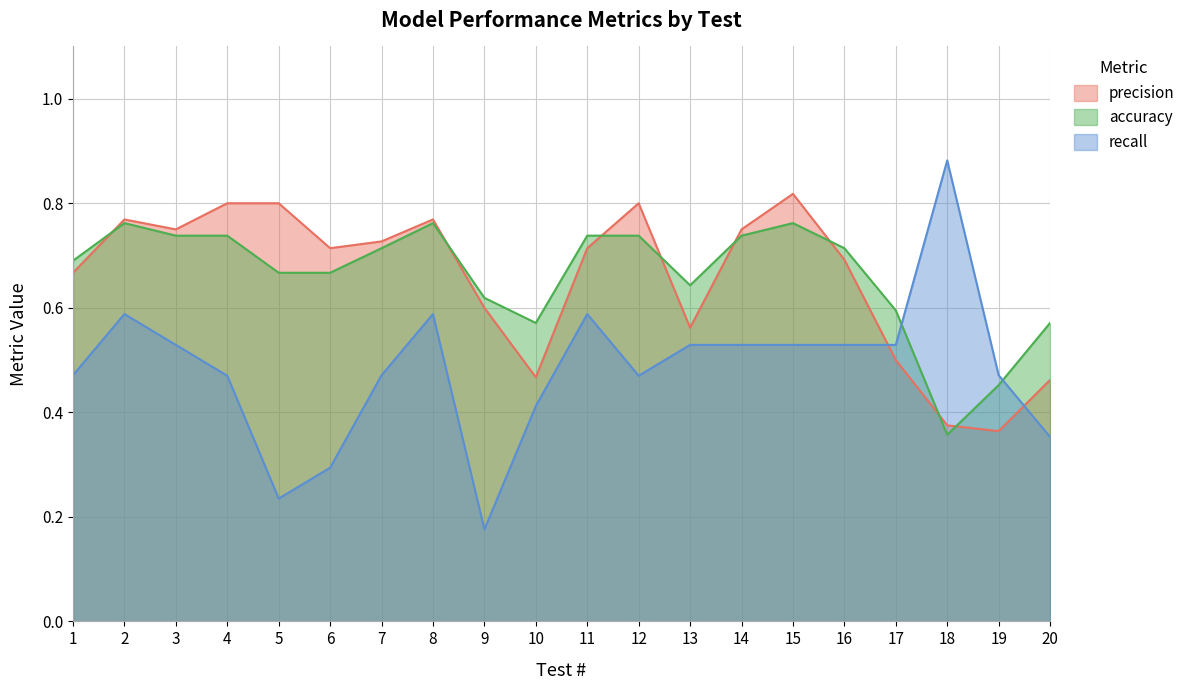

Reading left to right, what are all the values shown in this chart?

precision: 0.7	0.8	0.8	0.8	0.8	0.7	0.7	0.8	0.6	0.5	0.7	0.8	0.6	0.8	0.8	0.7	0.5	0.4	0.4	0.5
accuracy: 0.7	0.8	0.7	0.7	0.7	0.7	0.7	0.8	0.6	0.6	0.7	0.7	0.6	0.7	0.8	0.7	0.6	0.4	0.5	0.6
recall: 0.5	0.6	0.5	0.5	0.2	0.3	0.5	0.6	0.2	0.4	0.6	0.5	0.5	0.5	0.5	0.5	0.5	0.9	0.5	0.4